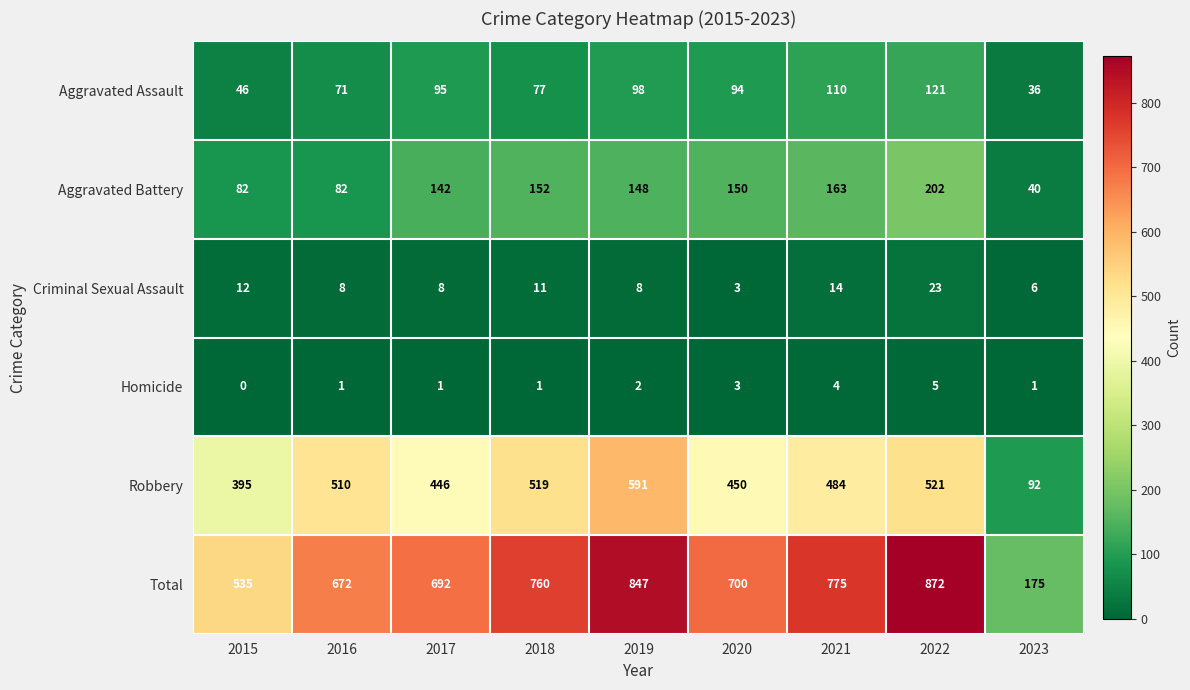

What is the difference between the second highest and minimum values in the Total series?

672